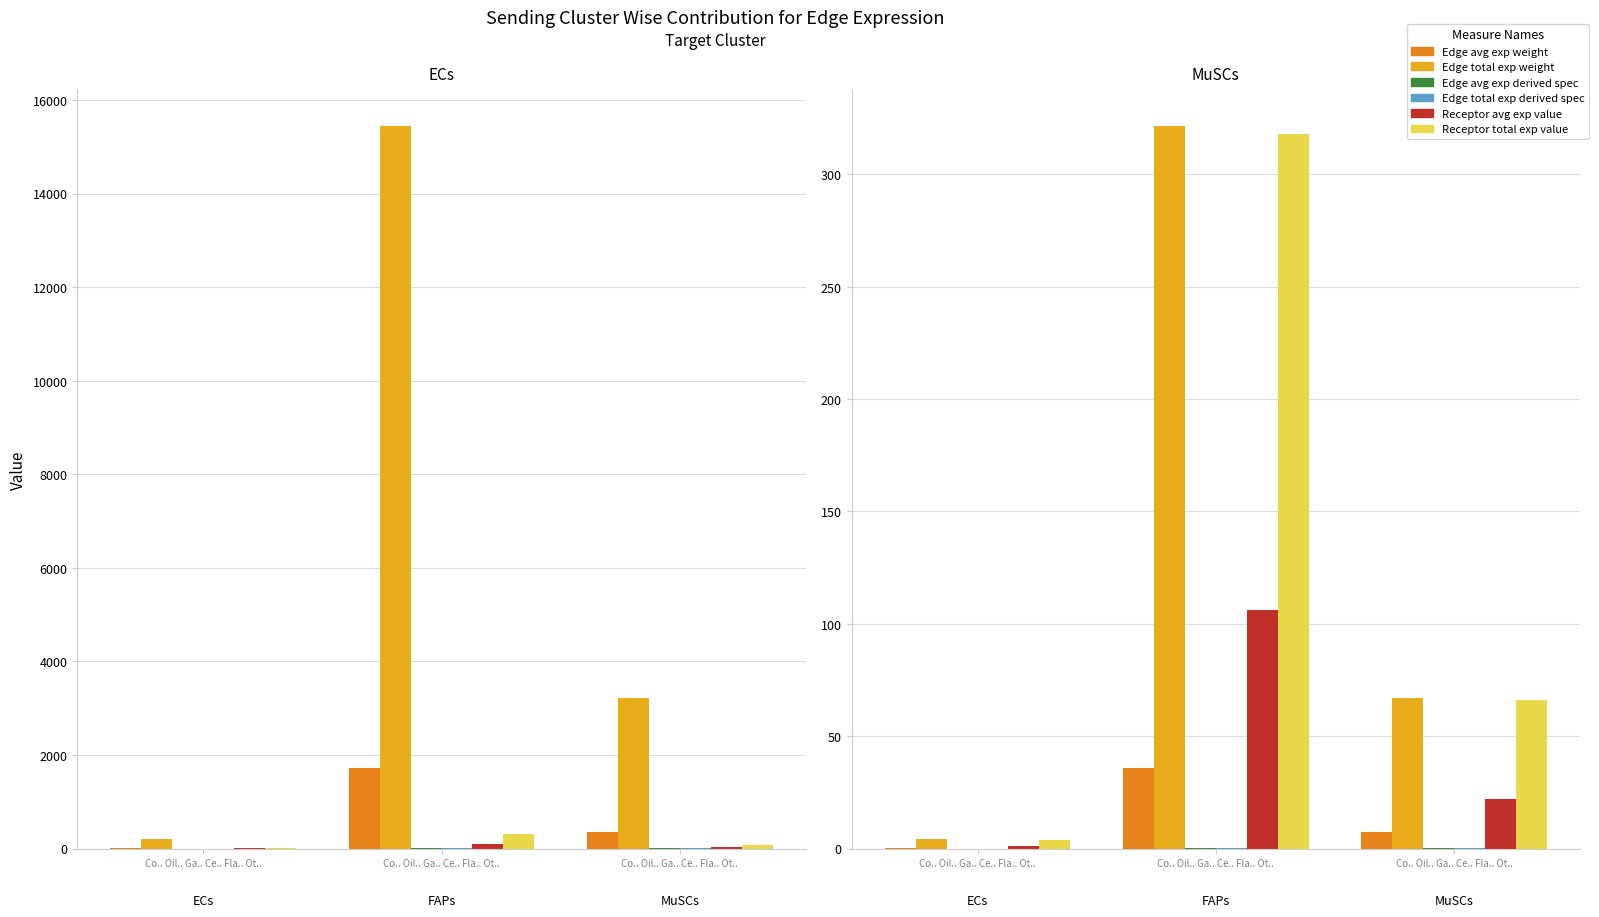

How many bars are there in each group?

6